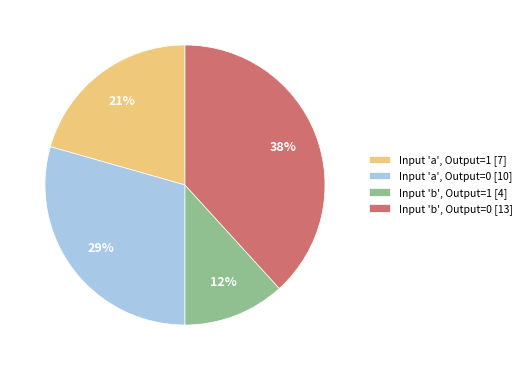

How many segments does this pie chart have?

4